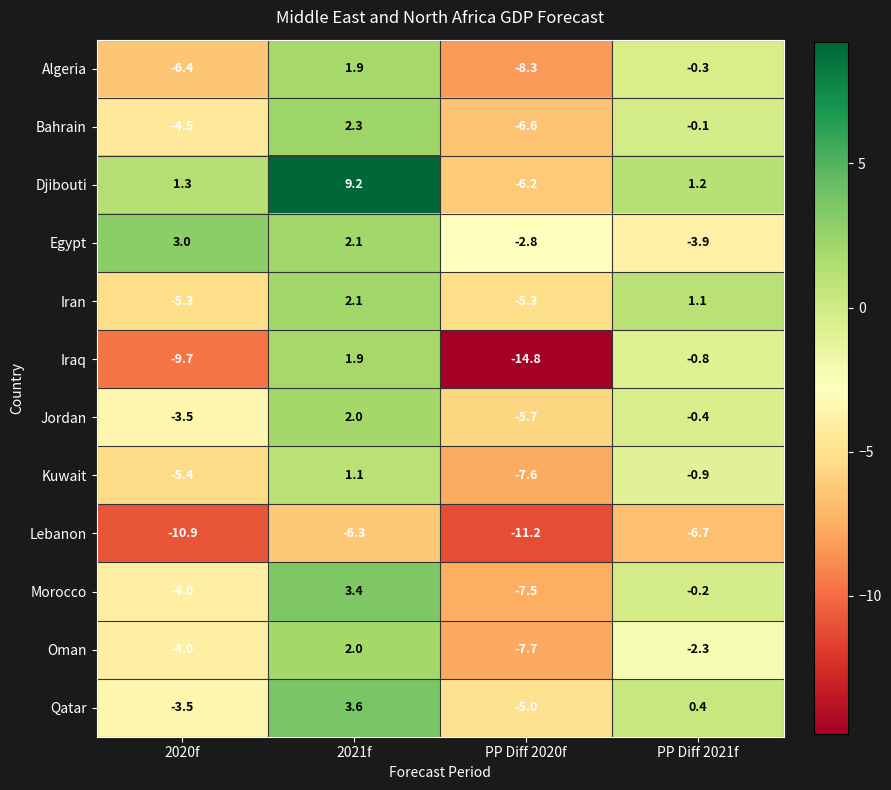

Which category has the highest value in the Iran series?

2021f